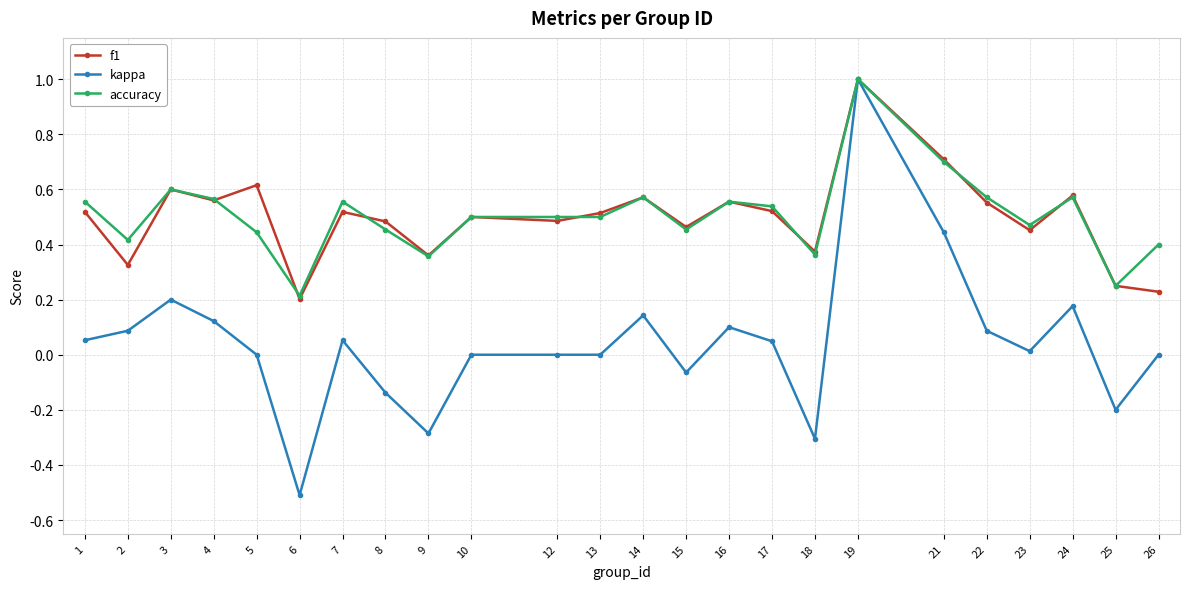

Which category has the lowest value in the accuracy series?

6